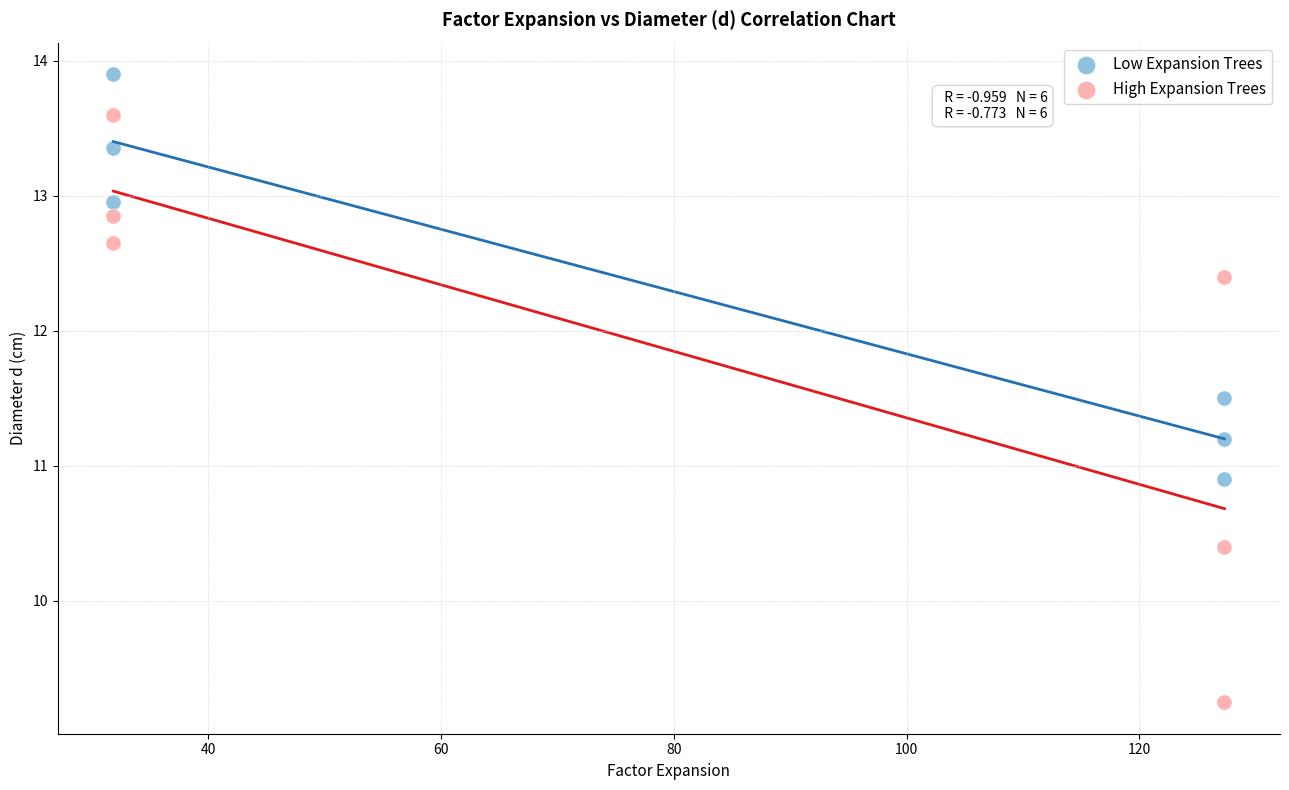

What are all the series names shown in the legend?

Low Expansion Trees, High Expansion Trees